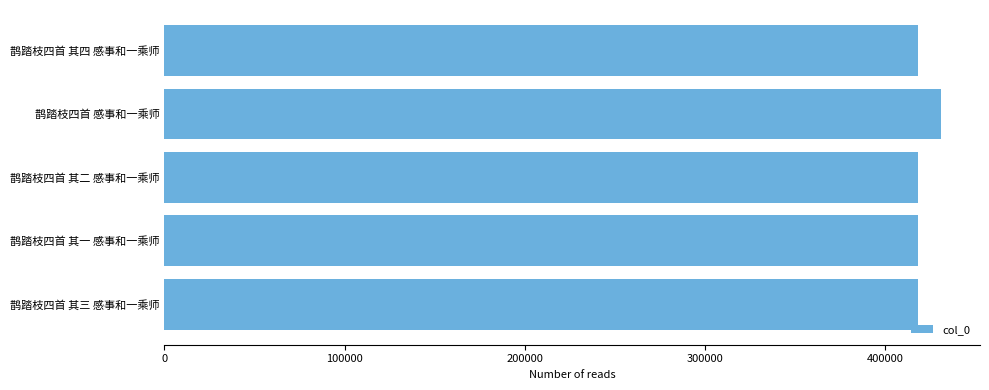

Approximately how many times larger is the value at 鹊踏枝四首 其二 感事和一乘师 compared to 鹊踏枝四首 其三 感事和一乘师?

1.0